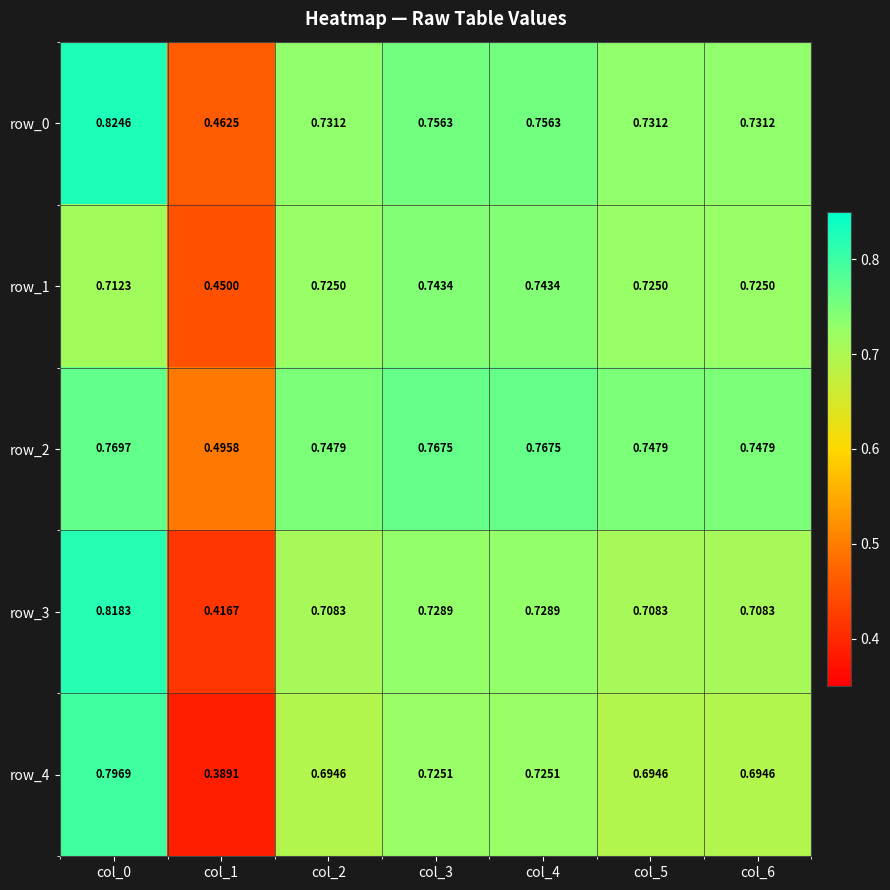

What is the sum of the row_4 values at col_1 and col_3?

1.1